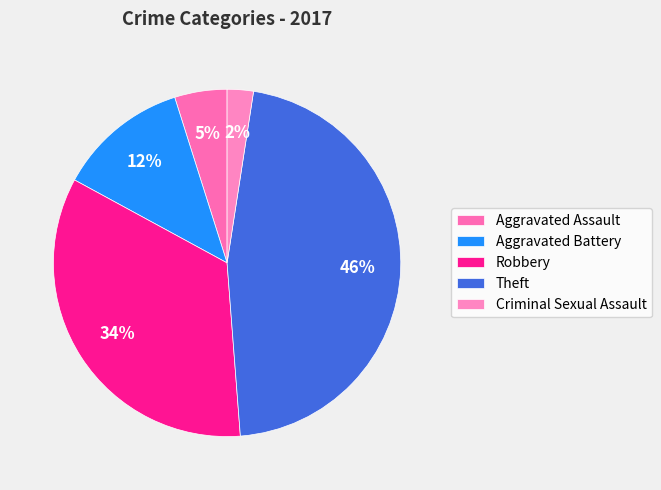

Is it true that Aggravated Assault is 10% of the pie?

False